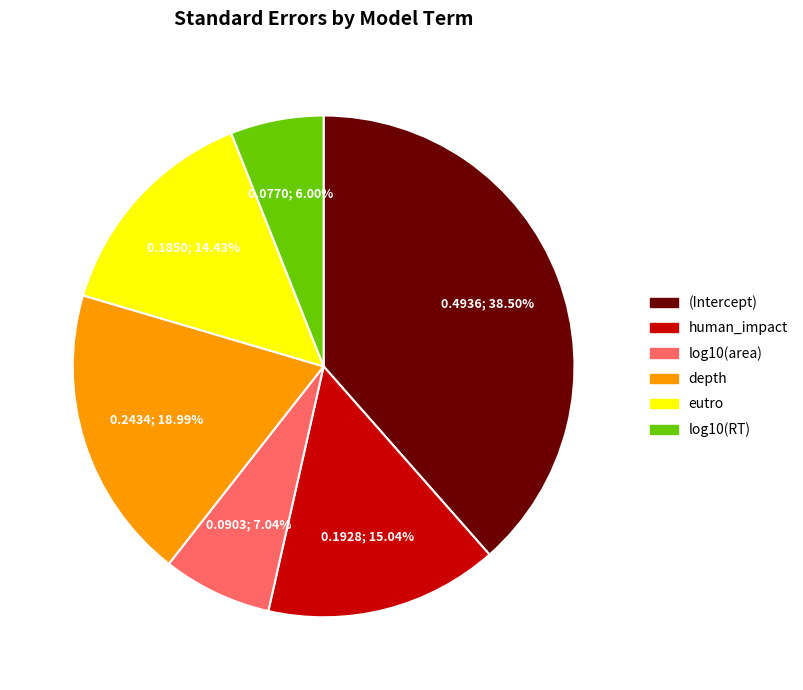

Is human_impact the majority of the pie?

No